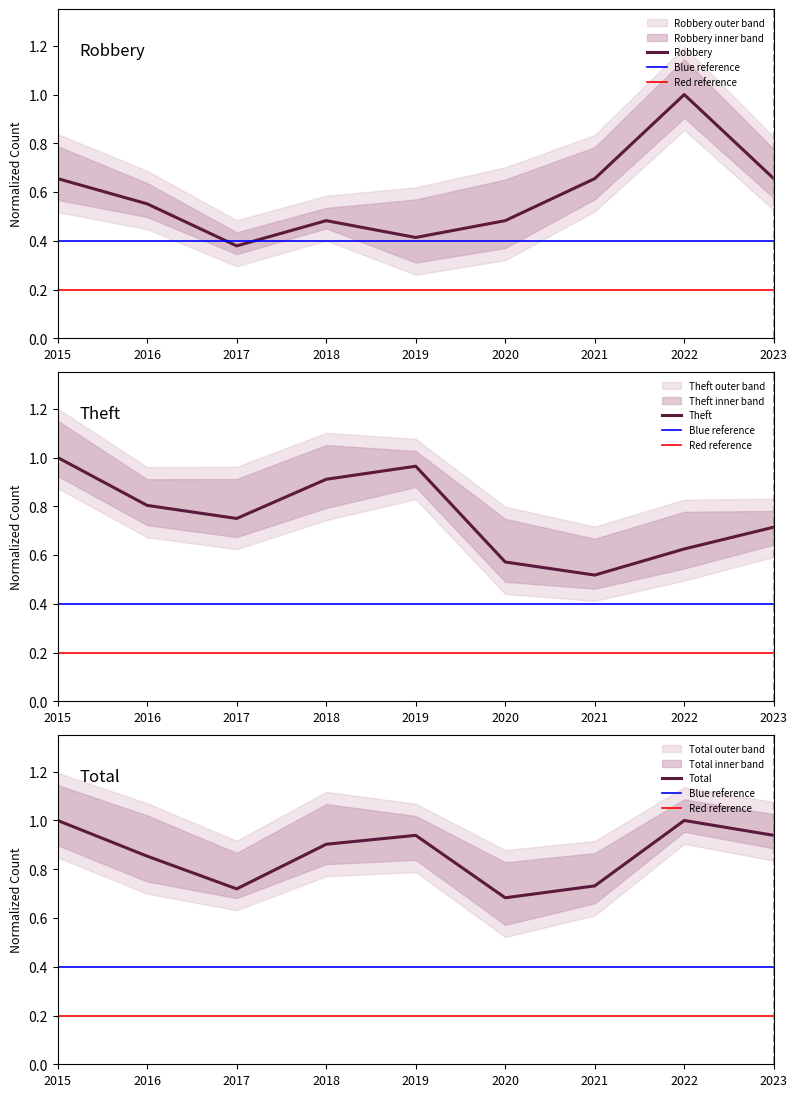

After their last crossing, which series has the higher values: Theft or Total?

Total